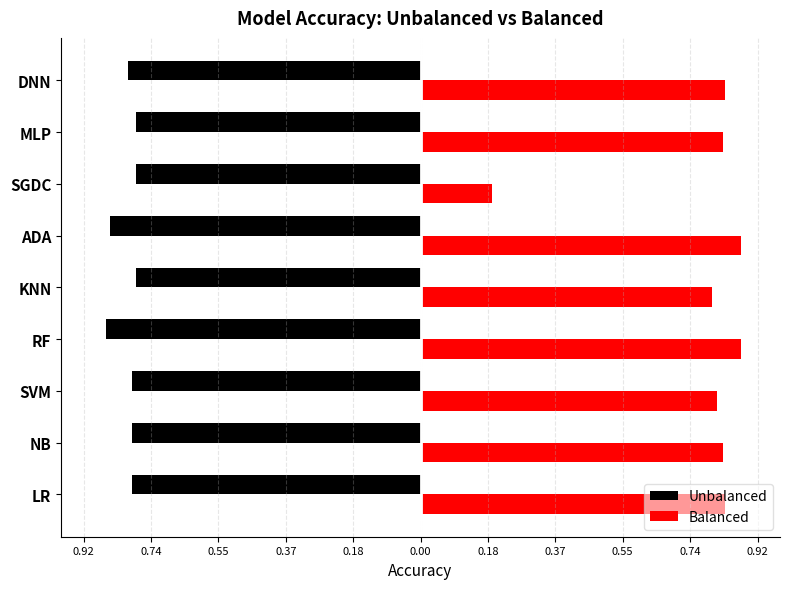

Reading right to left, what are all the values shown in this chart?

Unbalanced: -0.8	-0.8	-0.8	-0.8	-0.8	-0.9	-0.8	-0.8	-0.8
Balanced: 0.8	0.8	0.2	0.9	0.8	0.9	0.8	0.8	0.8